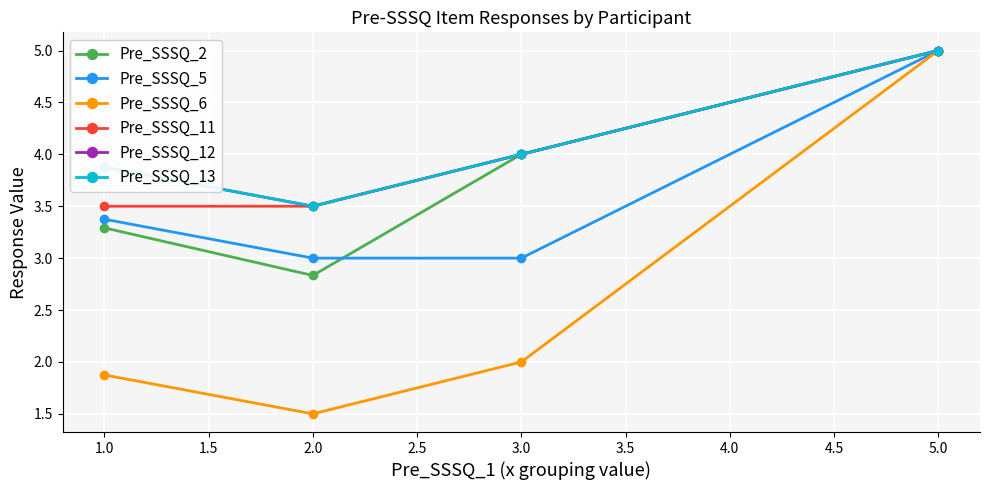

Is this an area chart (filled region under the line)?

No